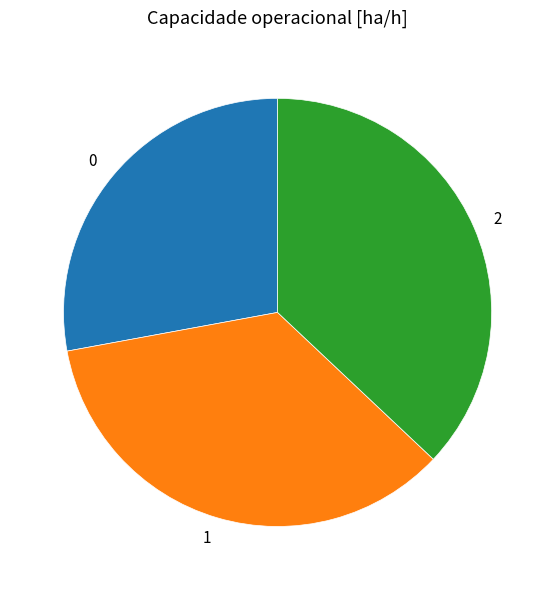

Do 0 and 1 together represent more than half of the pie?

Yes